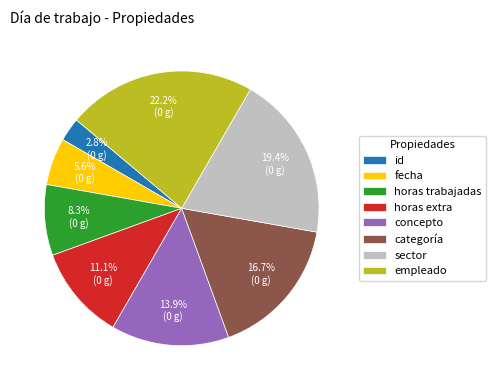

True or false: sector accounts for 19% of the total.

True